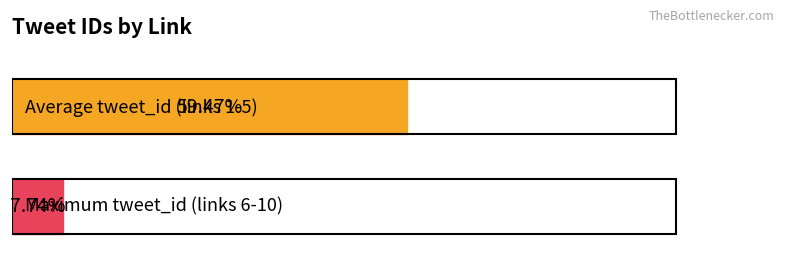

Does the chart contain any negative values?

No